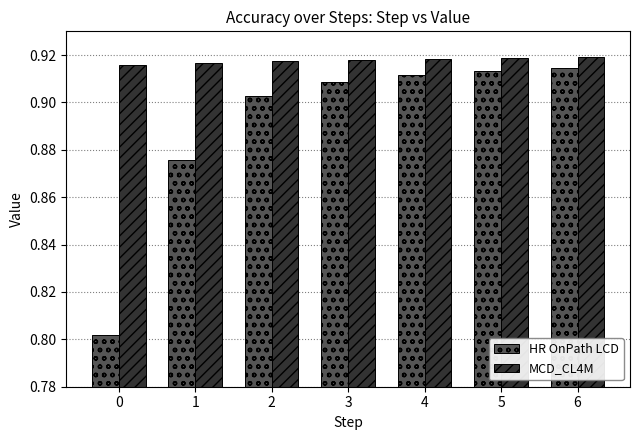

True or false: MCD_CL4M has a value of 1.3 at 5.

False